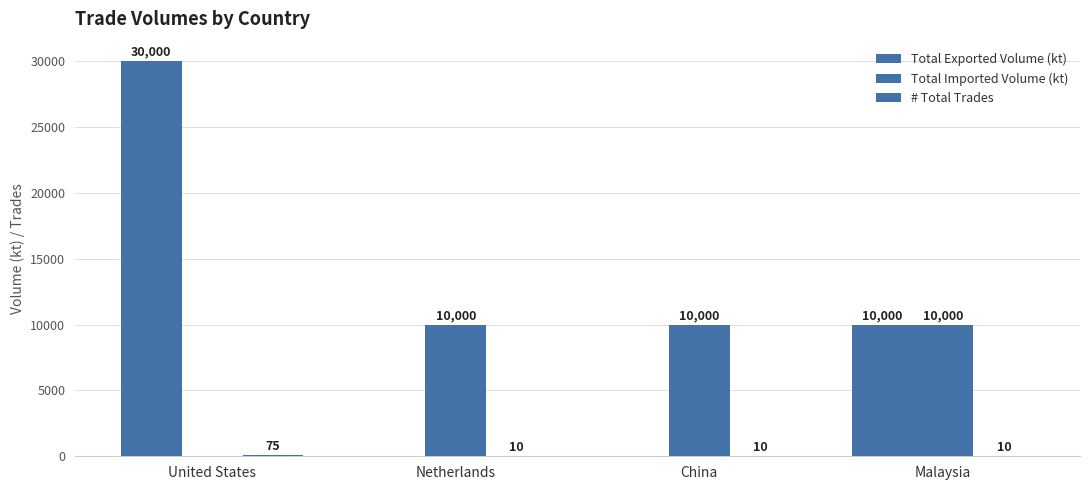

Reading left to right, transcribe all the data shown in this chart.

Total Exported Volume (kt): United States=30000	Netherlands=0	China=0	Malaysia=10000
Total Imported Volume (kt): United States=0	Netherlands=10000	China=10000	Malaysia=10000
# Total Trades: United States=75	Netherlands=10	China=10	Malaysia=10